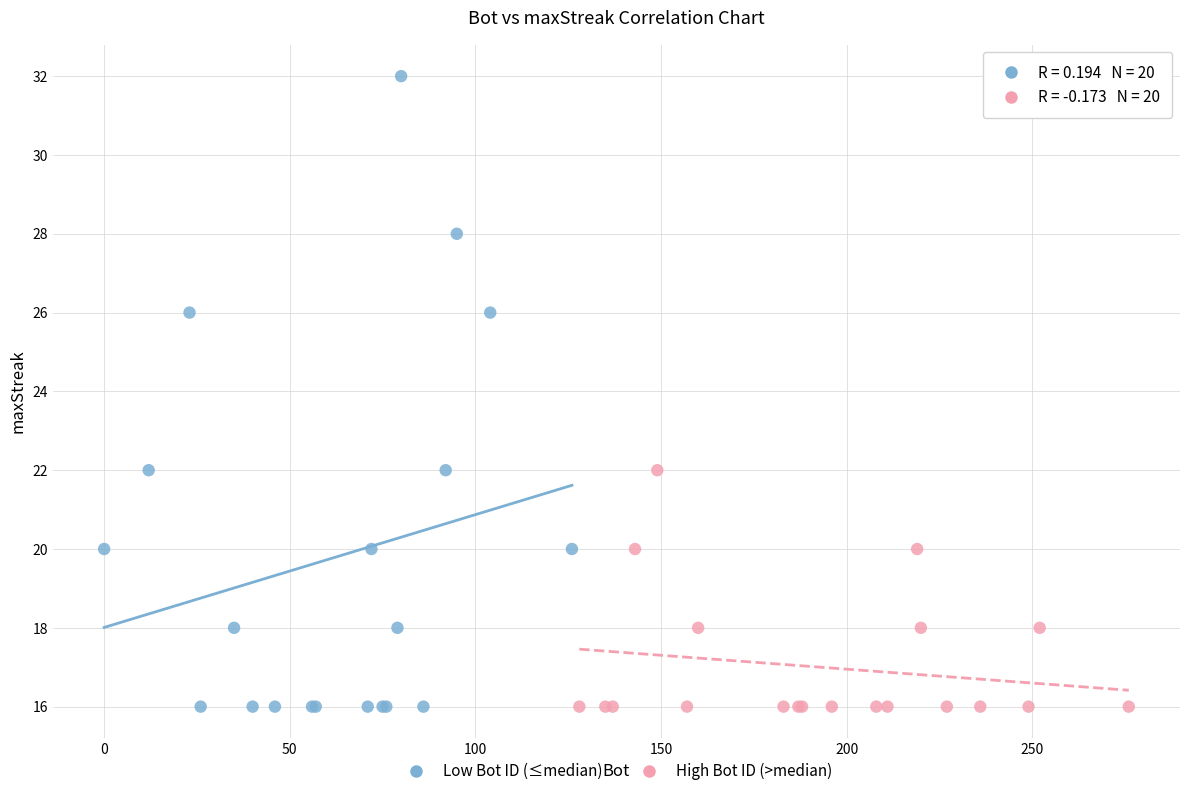

Which series reaches the maximum Y coordinate?

Low Bot ID (≤median)